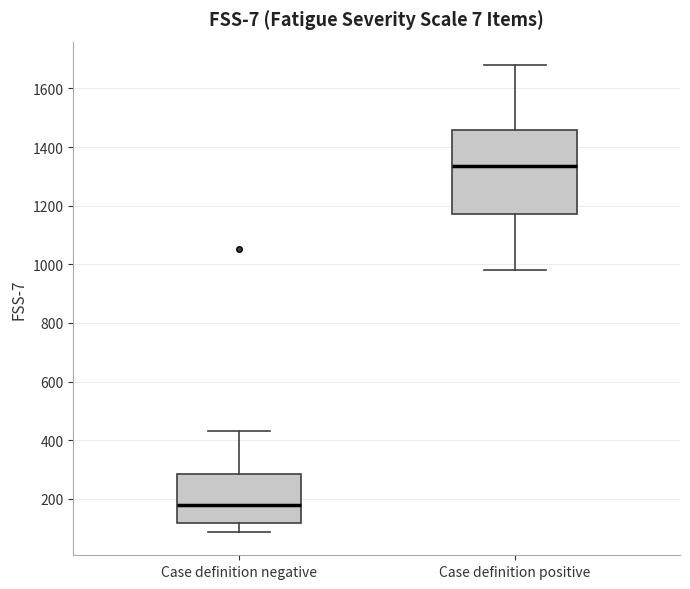

Reading left to right, read every box against the y-axis: the position of its median line, the range the box covers, and the ends of its whiskers. The values are not printed on the chart, so give them approximately, as read against the axis.

Case definition negative: median 180, box 120 to 280, whiskers 80 to 440
Case definition positive: median 1340, box 1180 to 1460, whiskers 980 to 1680